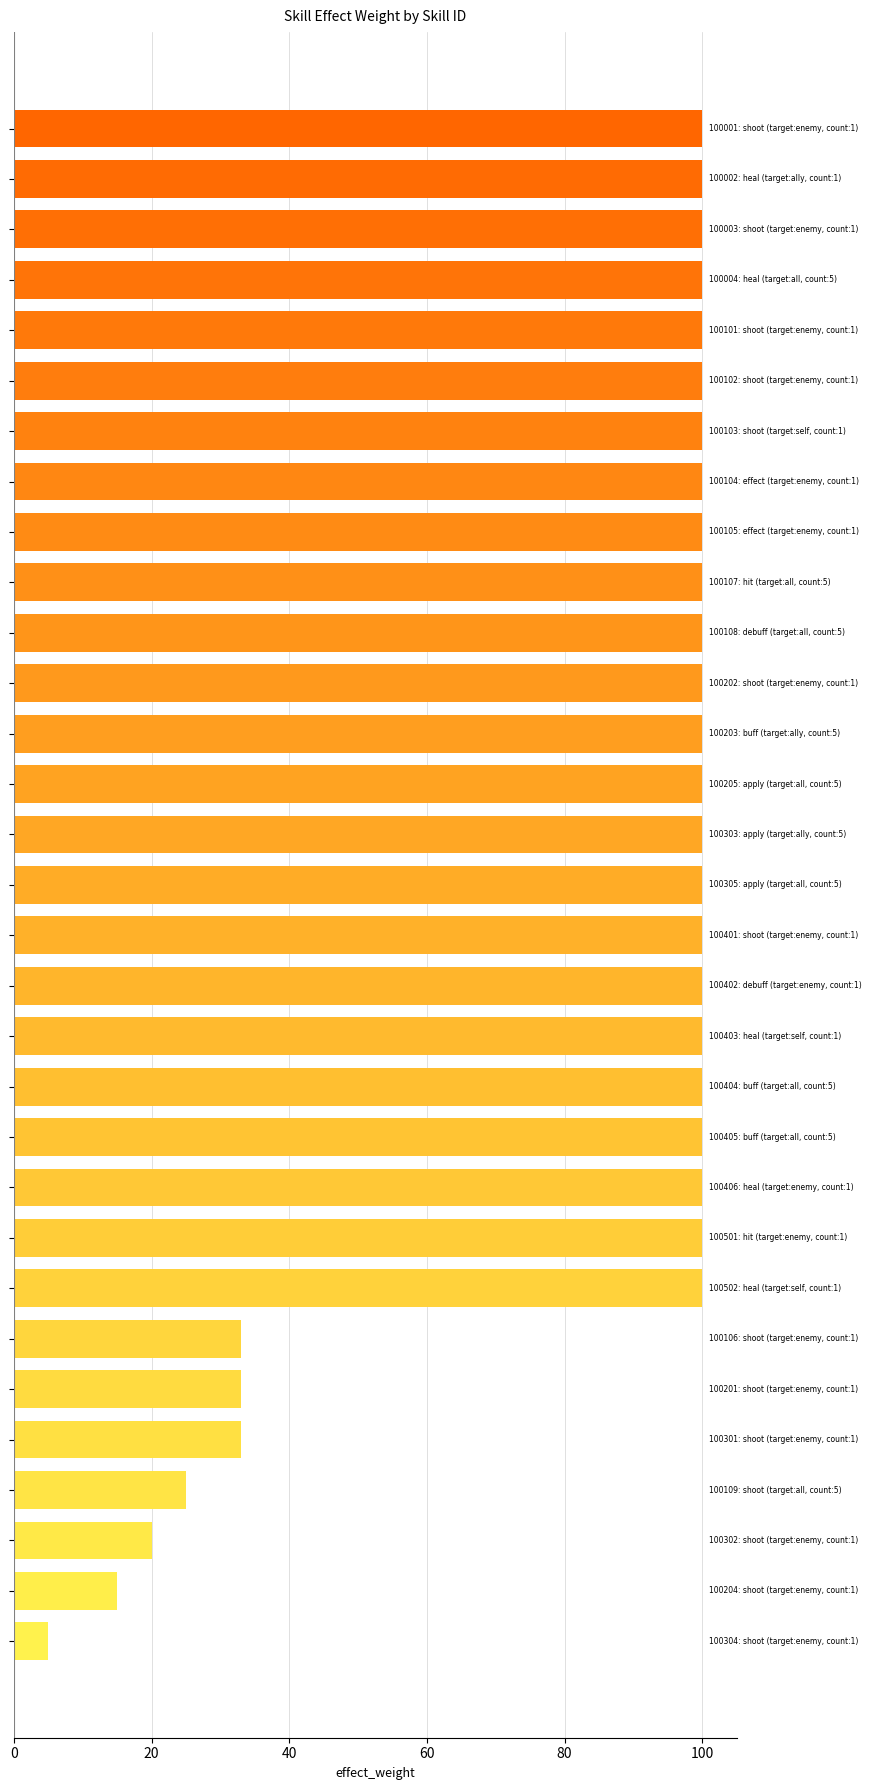

Are the bars horizontal?

Yes